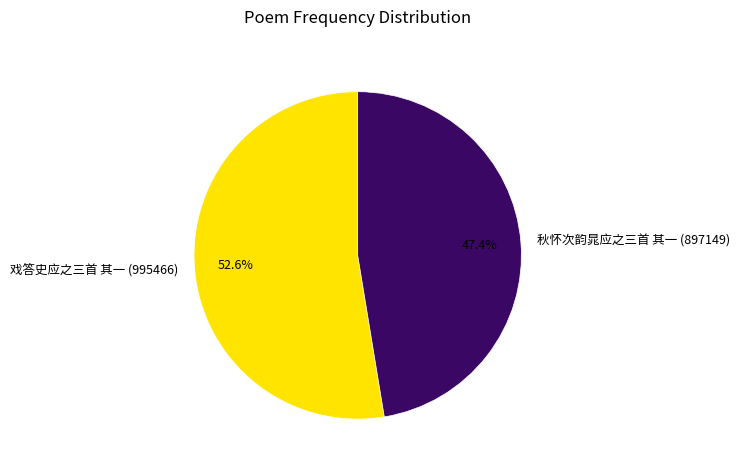

To the nearest percent, what is the combined percentage of 戏答史应之三首 其一 and 秋怀次韵晁应之三首 其一?

100%